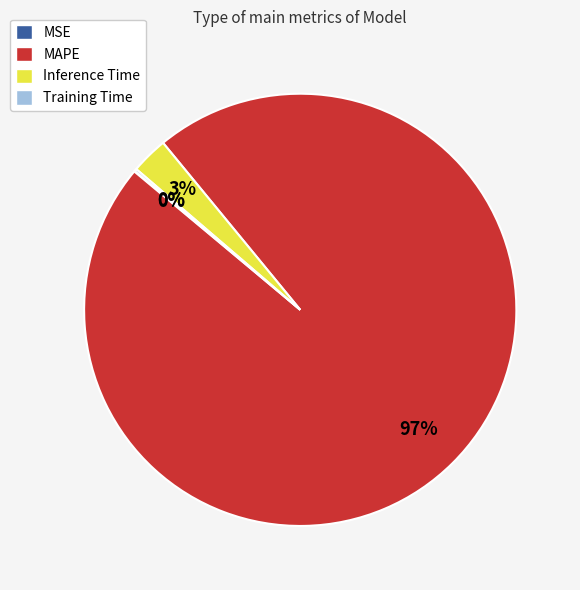

Which slice is the largest?

MAPE